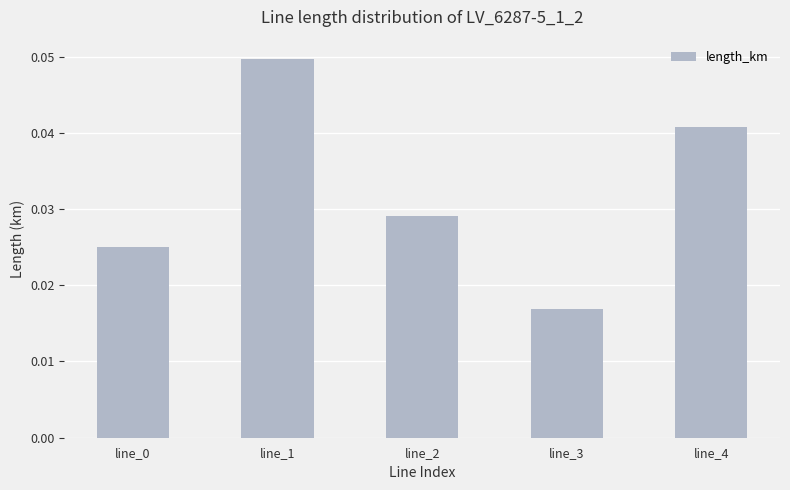

Between line_2 and line_3, which is larger?

line_2